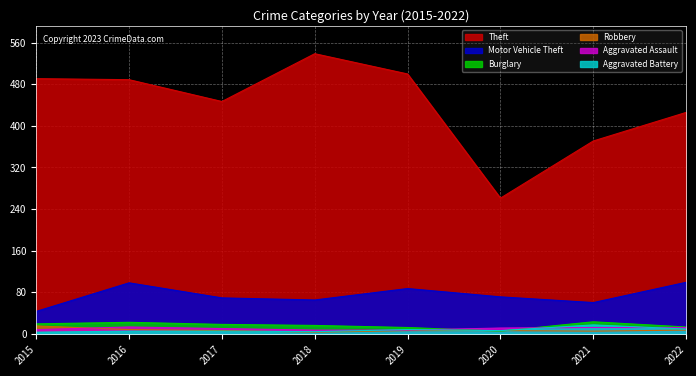

Is the value of Aggravated Battery at 2021 greater than the value of Theft at 2020?

No